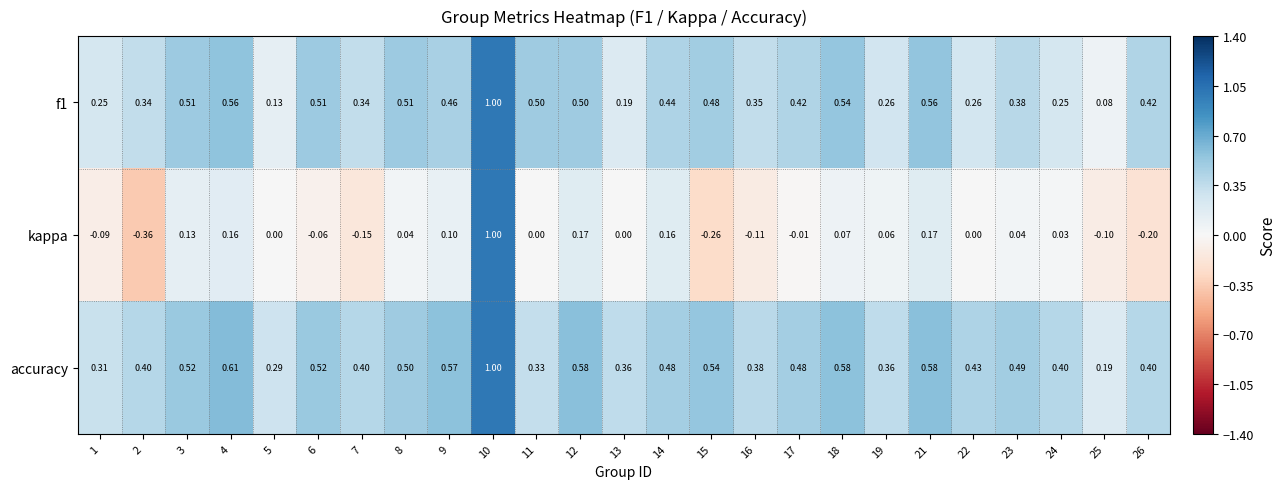

Which series changed the most between 5 and 10?

kappa